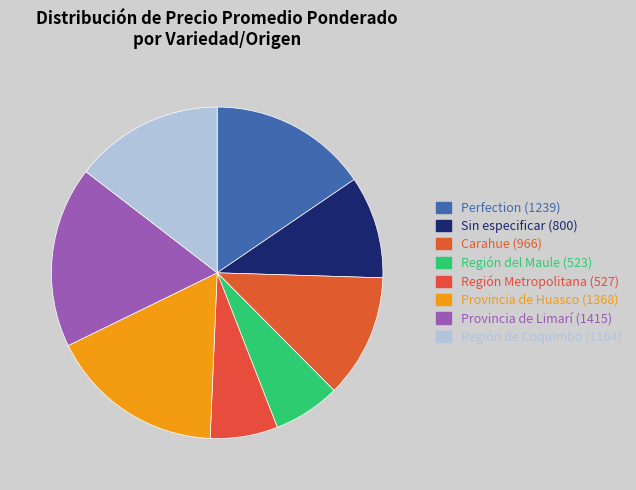

What is the ratio of the value at Región del Maule to the value at Sin especificar?

0.7